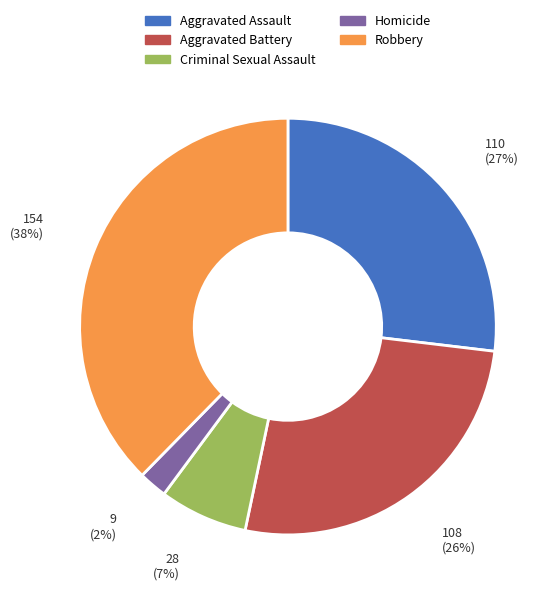

To the nearest percent, what is the average slice percentage?

20%